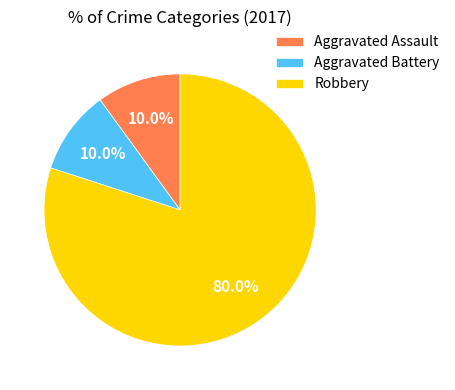

What is the ratio of the value at Robbery to the value at Aggravated Battery?

8.0